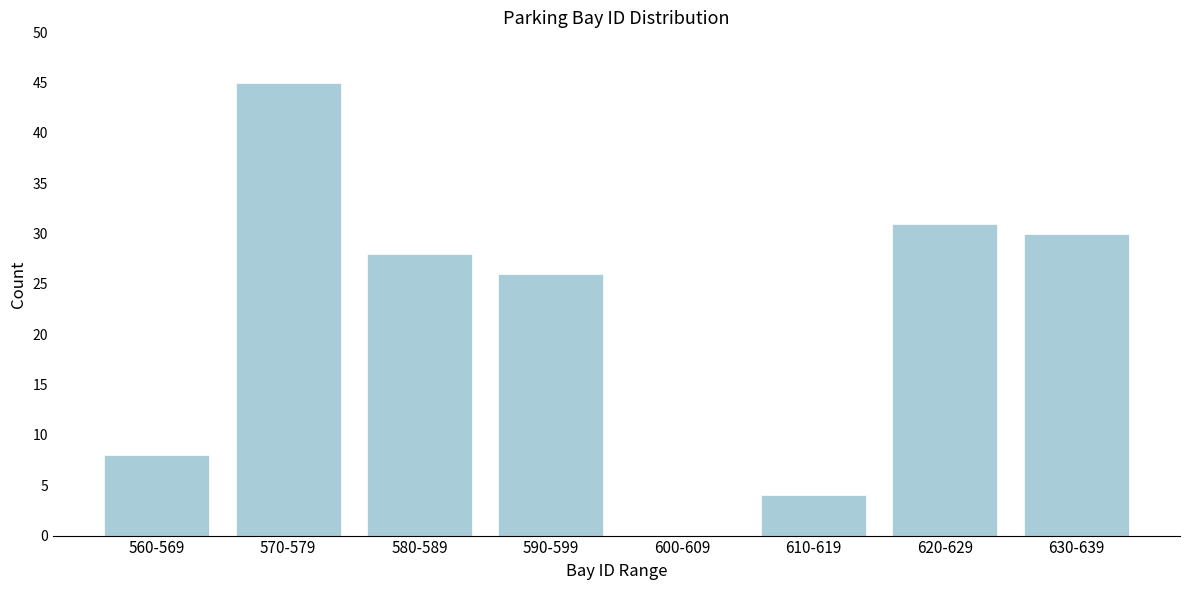

Reading left to right, extract all data points from this chart.

560-569=8	570-579=45	580-589=28	590-599=26	600-609=0	610-619=4	620-629=31	630-639=30